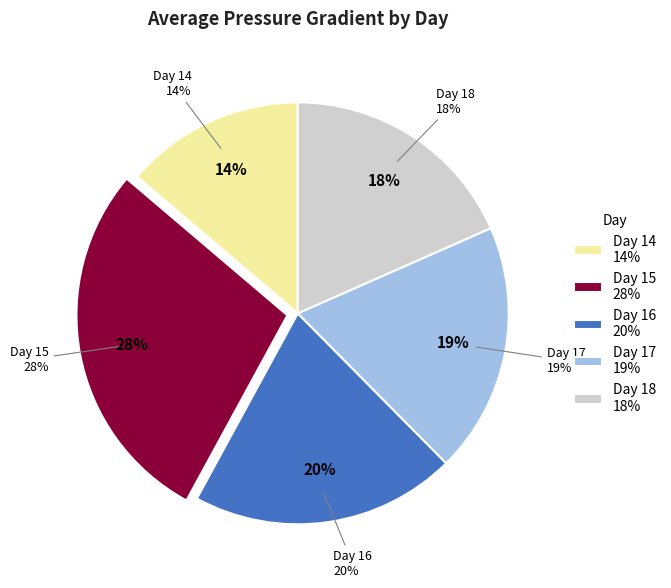

Is it true that 16 is 12% of the pie?

False